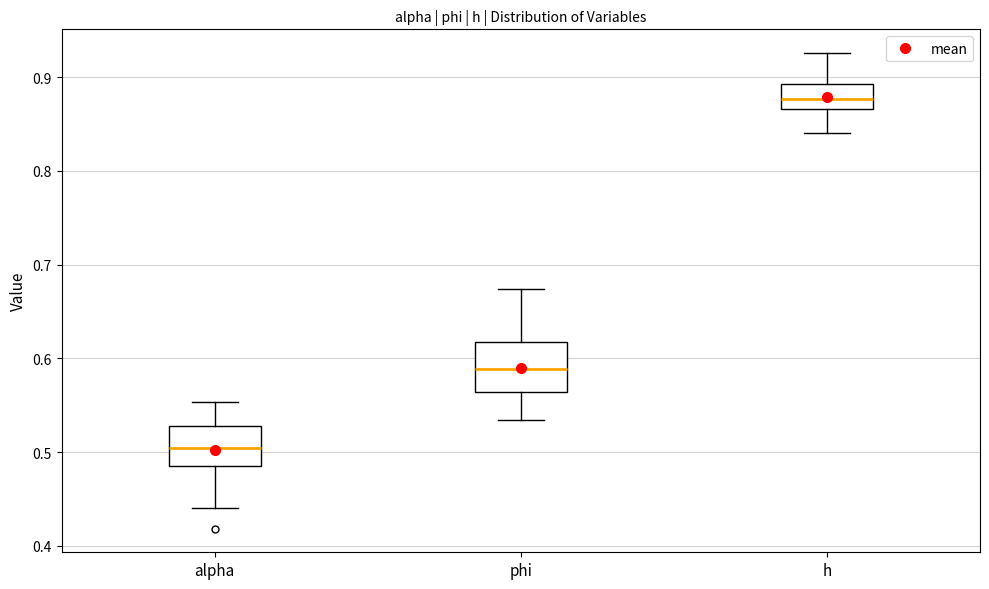

Reading left to right, read every box against the y-axis: the position of its median line, the range the box covers, and the ends of its whiskers. The values are not printed on the chart, so give them approximately, as read against the axis.

alpha: median 0.50, box 0.49 to 0.53, whiskers 0.44 to 0.55
phi: median 0.59, box 0.56 to 0.62, whiskers 0.53 to 0.67
h: median 0.88, box 0.87 to 0.89, whiskers 0.84 to 0.93